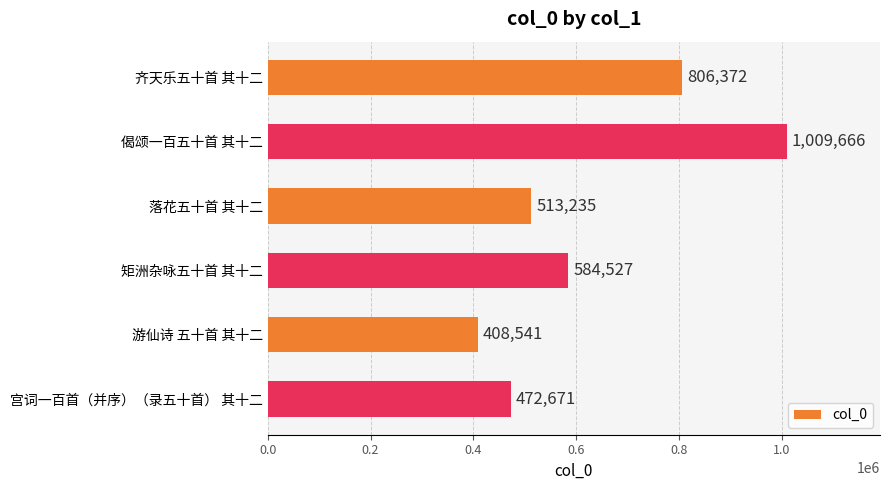

Rank the categories by value from highest to lowest.

偈颂一百五十首 其十二, 齐天乐五十首 其十二, 矩洲杂咏五十首 其十二, 落花五十首 其十二, 宫词一百首（并序）（录五十首） 其十二, 游仙诗 五十首 其十二